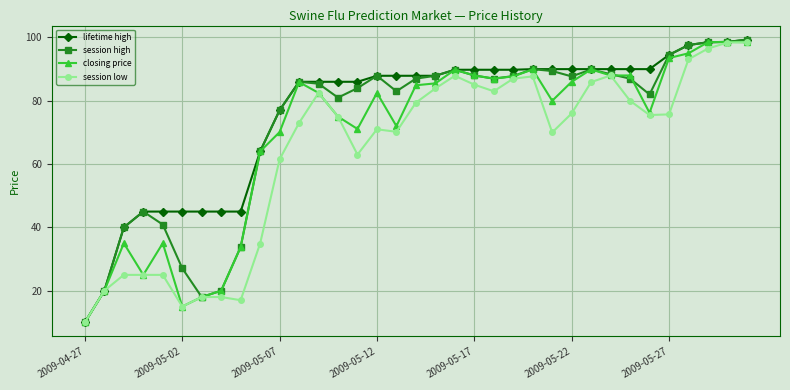

What is the value of the closing price point at the 21st from the left?

88.0